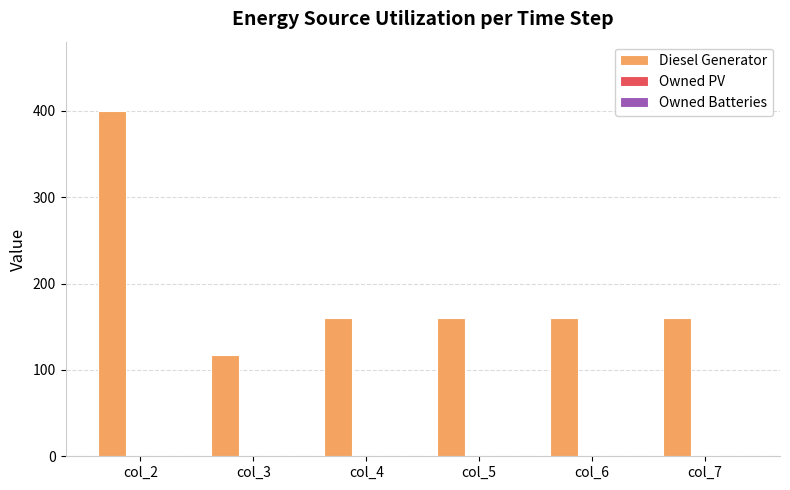

What is the approximate value at col_2?

400.0